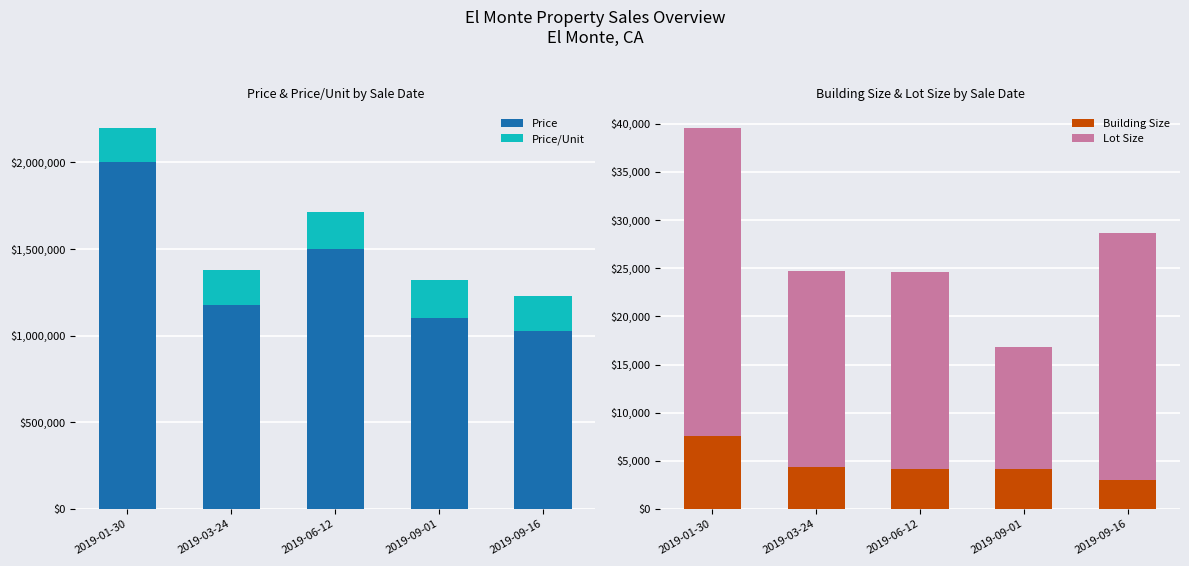

At 2019-03-24, list the series in order from smallest to largest.

Building Size, Lot Size, Price/Unit, Price